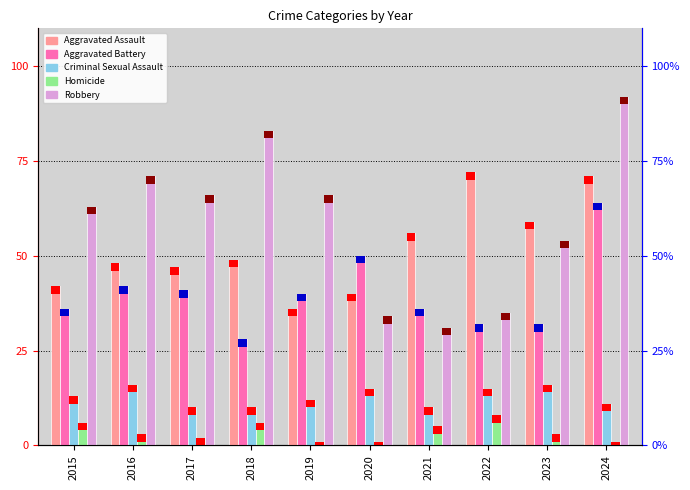

True or false: Robbery has a value of 45 at 2024.

False